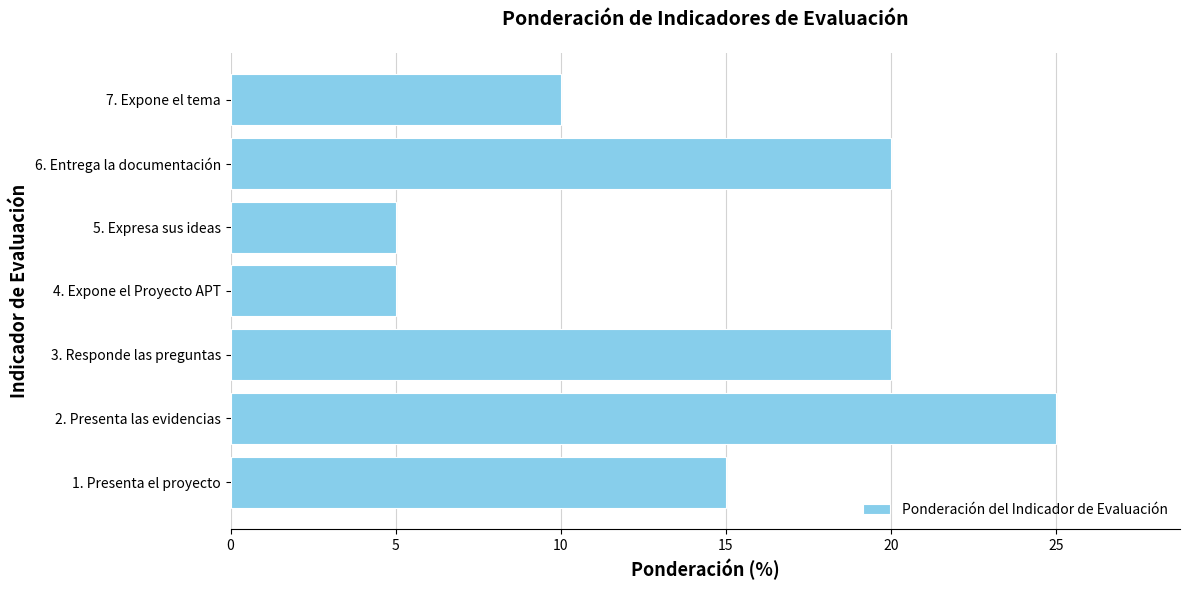

Which has a higher value, 7. Expone el tema or 6. Entrega la documentación?

6. Entrega la documentación